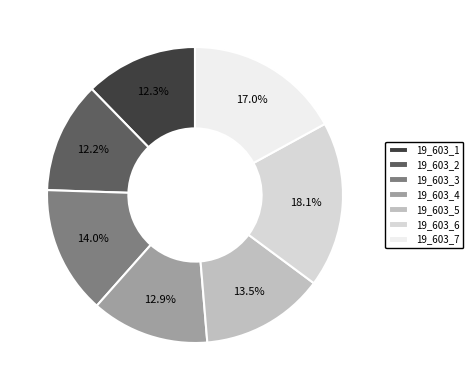

Is 19_603_7 the majority of the pie?

No